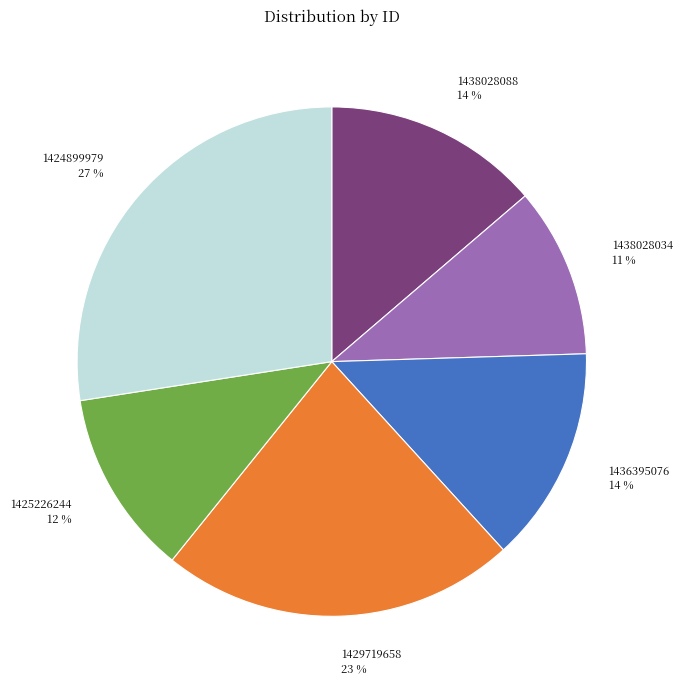

To the nearest percent, what is the average slice percentage?

17%